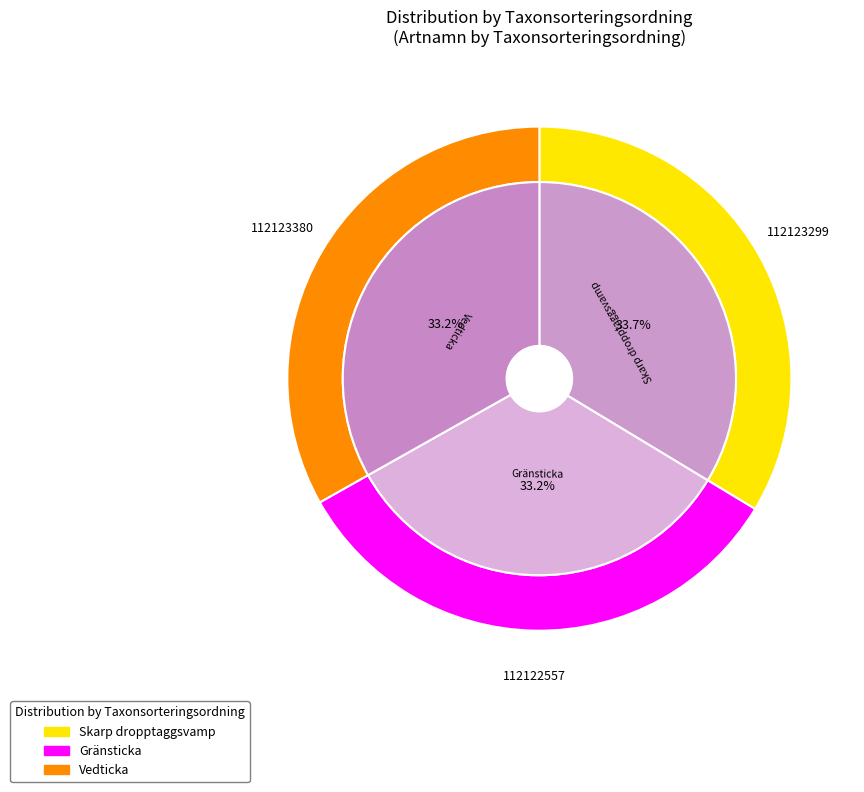

Rank the categories by value from lowest to highest.

Vedticka, Gränsticka, Skarp dropptaggsvamp